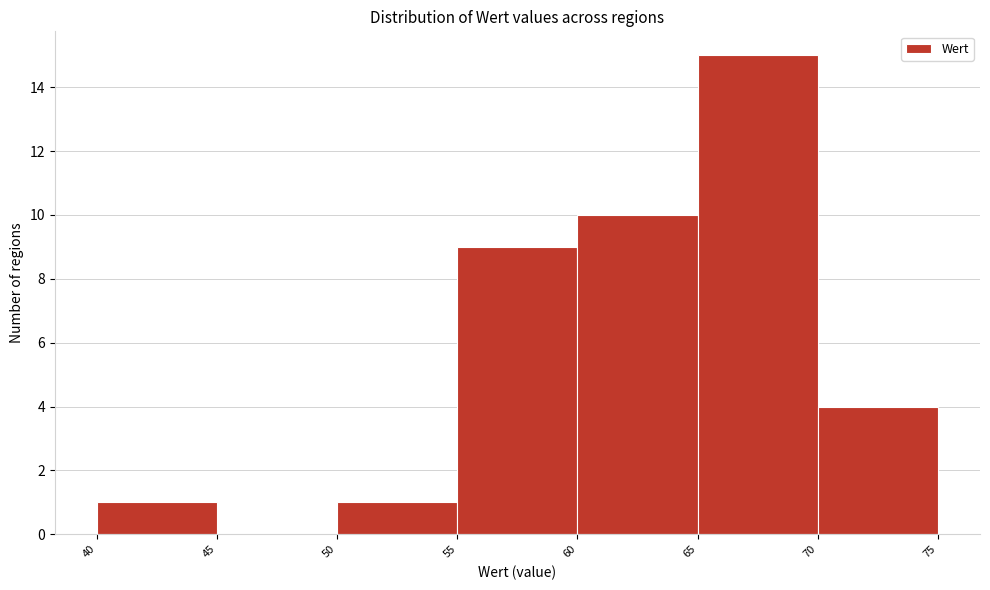

What is the height of the bar covering 70 to 75 on the x-axis? The values are not printed on the chart, so give them approximately, as read against the axis.

4